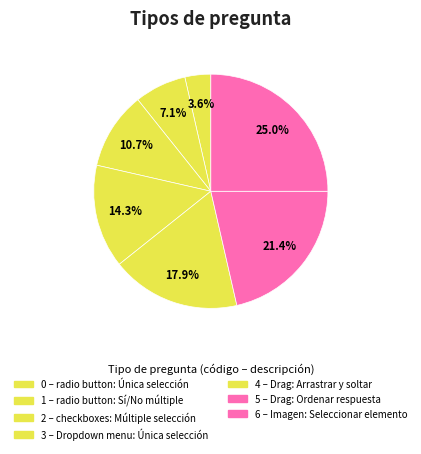

What is the smallest slice in the pie chart?

0 – radio button: Única selección